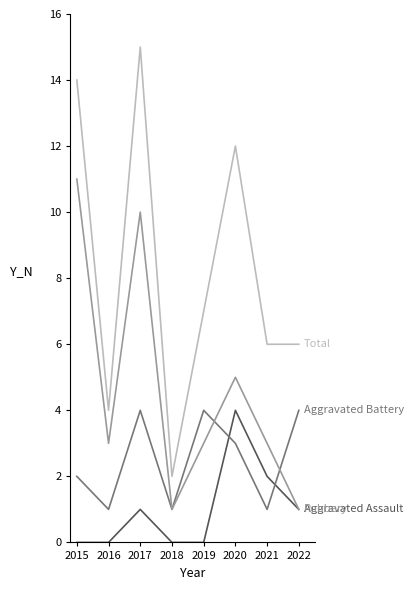

Is this an area chart (filled region under the line)?

No